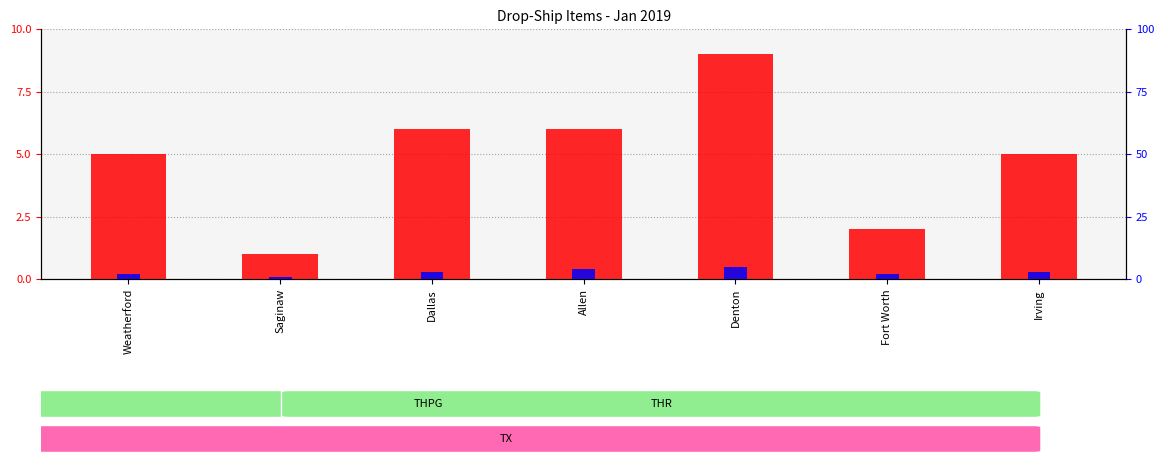

Is it true that count equals 6 at Dallas?

True